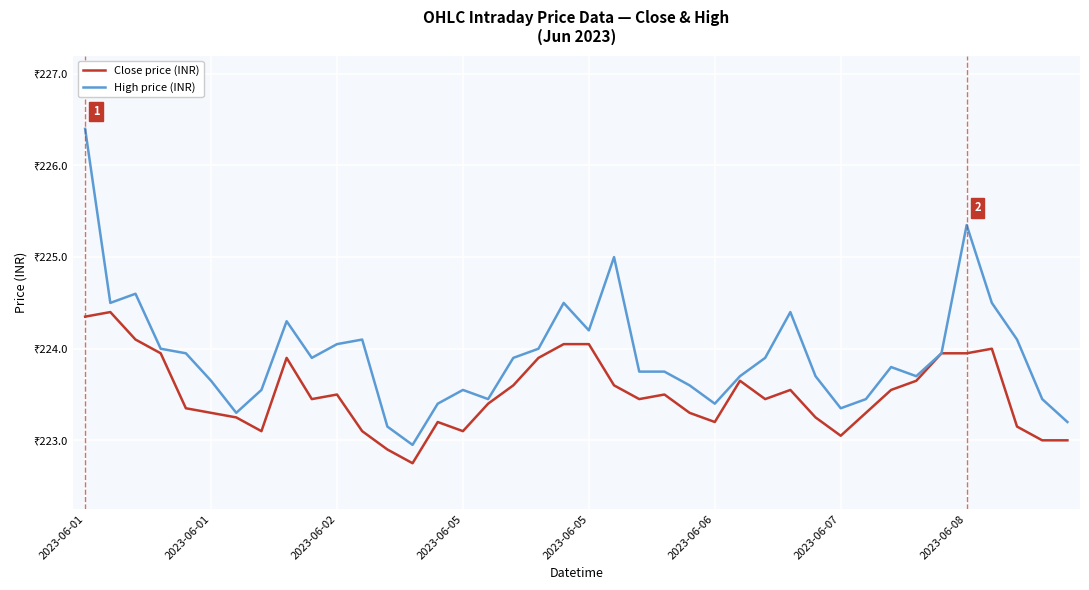

Where is the first local maximum for High price (INR)?

2023-06-02